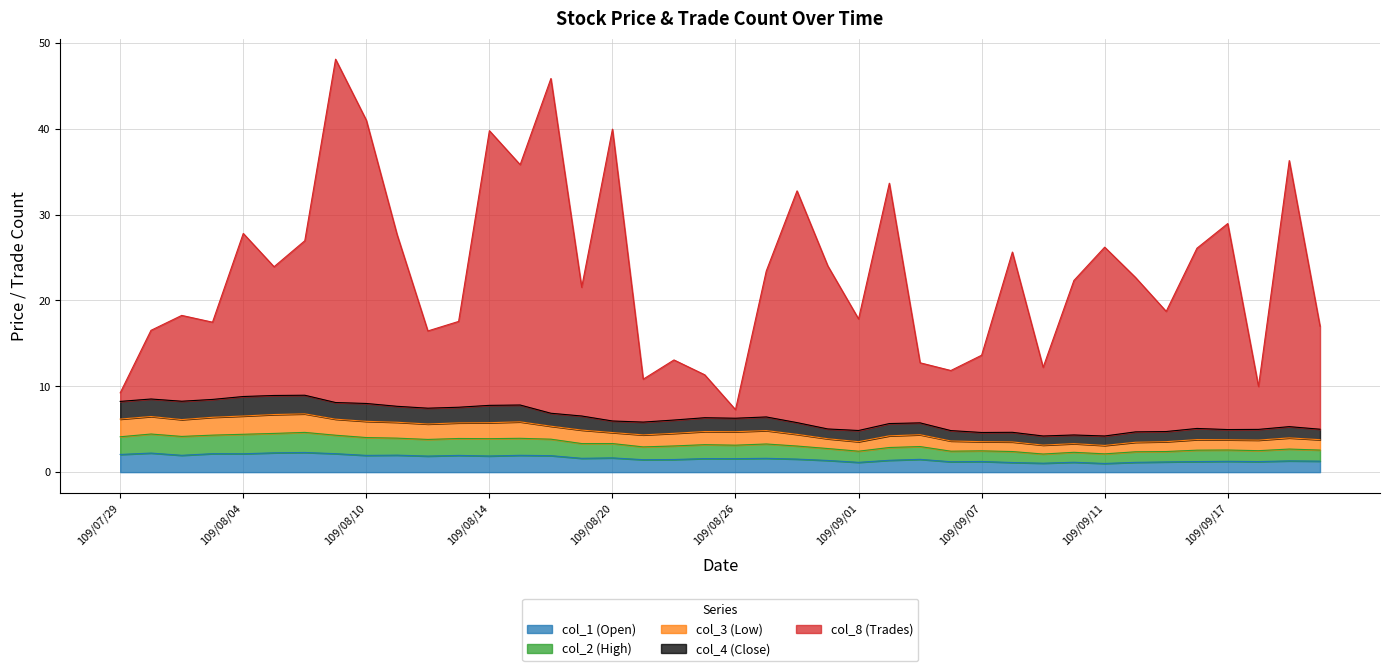

At which category does the chart reach its minimum across all series?

109/09/11